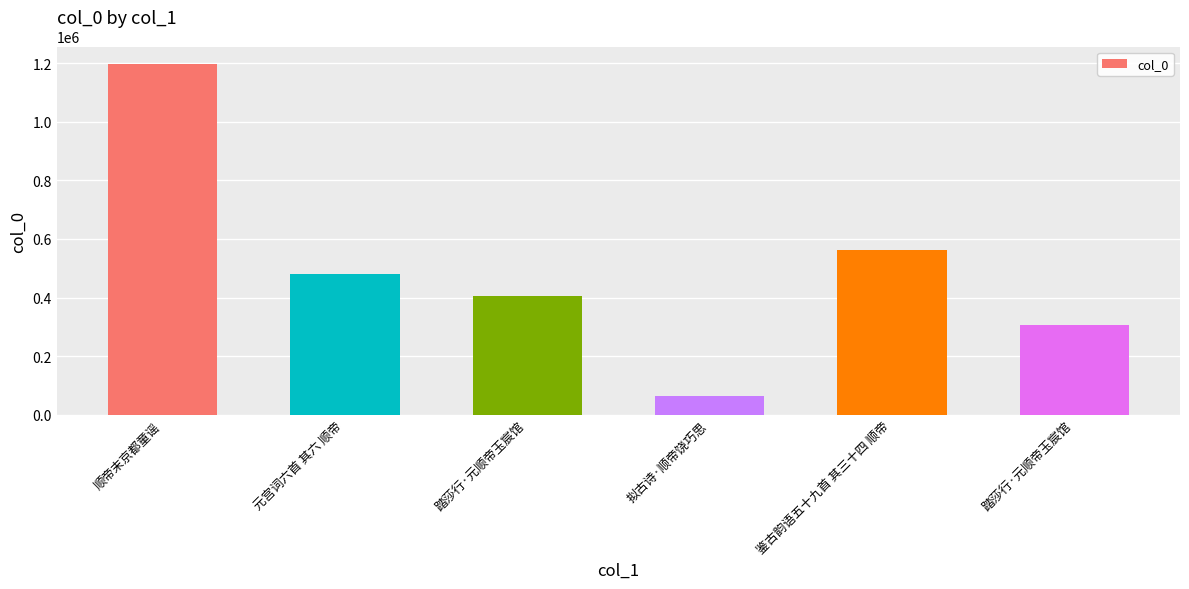

Which category has the highest value across all series?

顺帝末京都童谣